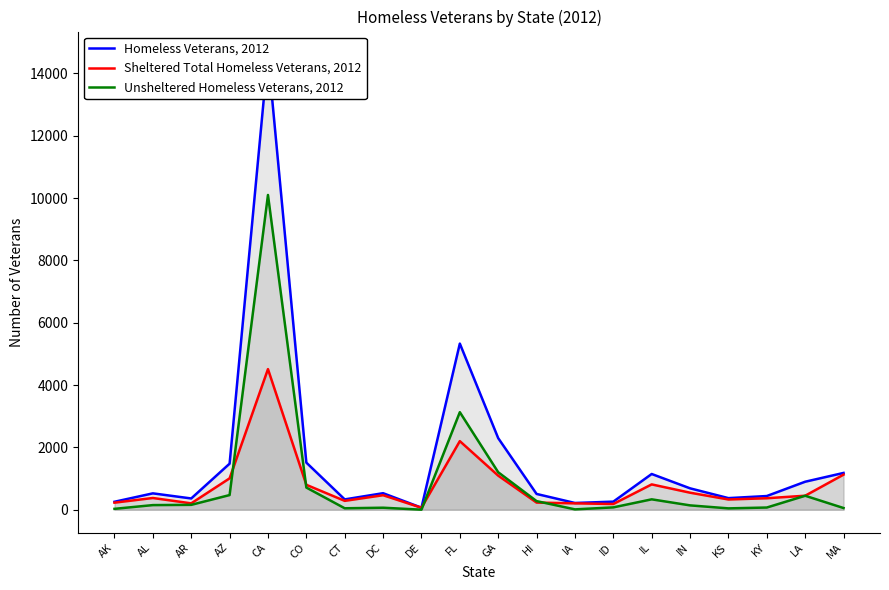

What is the difference between the Sheltered Total Homeless Veterans, 2012 values at DE and DC?

402